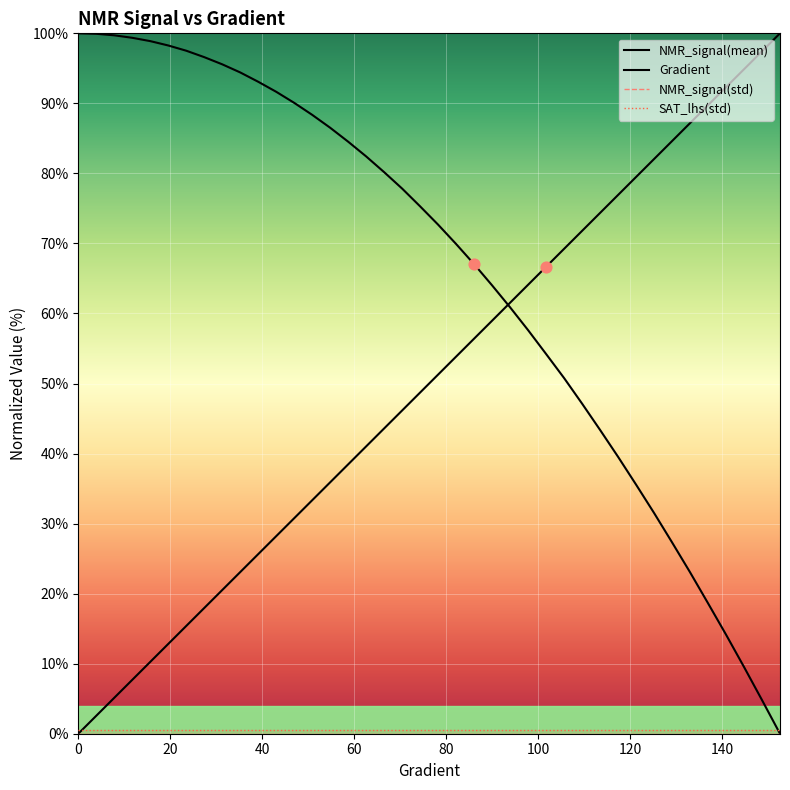

Is the value of Gradient at 80 greater than the value of NMR_signal(mean) at 23?

No